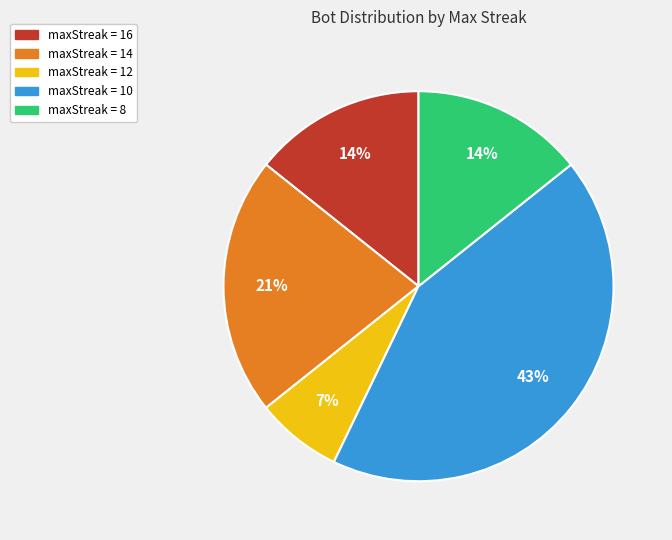

To the nearest percent, what is the difference between the largest and smallest slice percentages?

36%